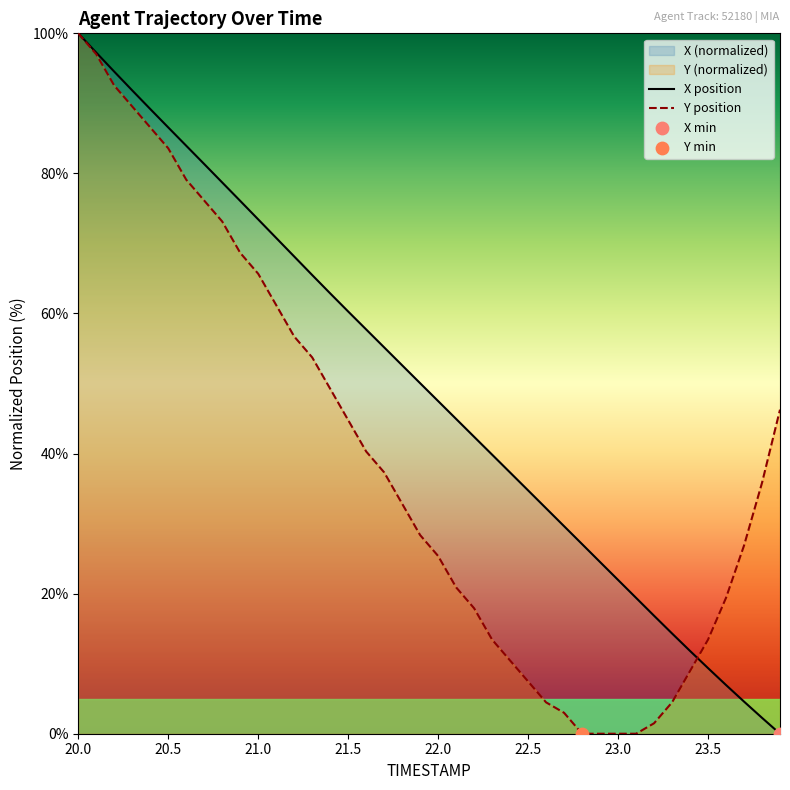

At which category is the sum across all series the highest?

20.0